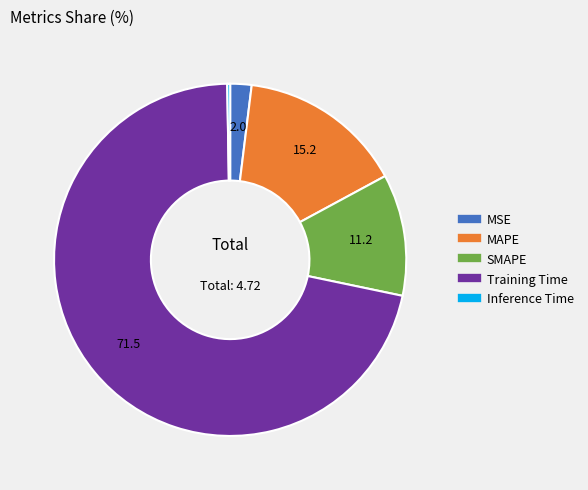

Which category has the biggest portion of the pie?

Training Time